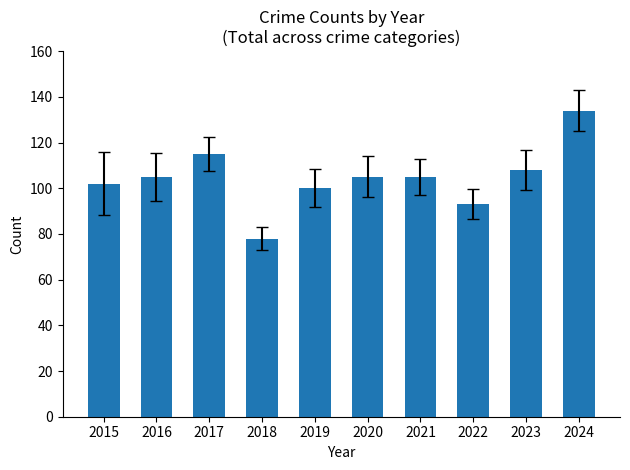

The value at 2018 is 78. True or false?

True